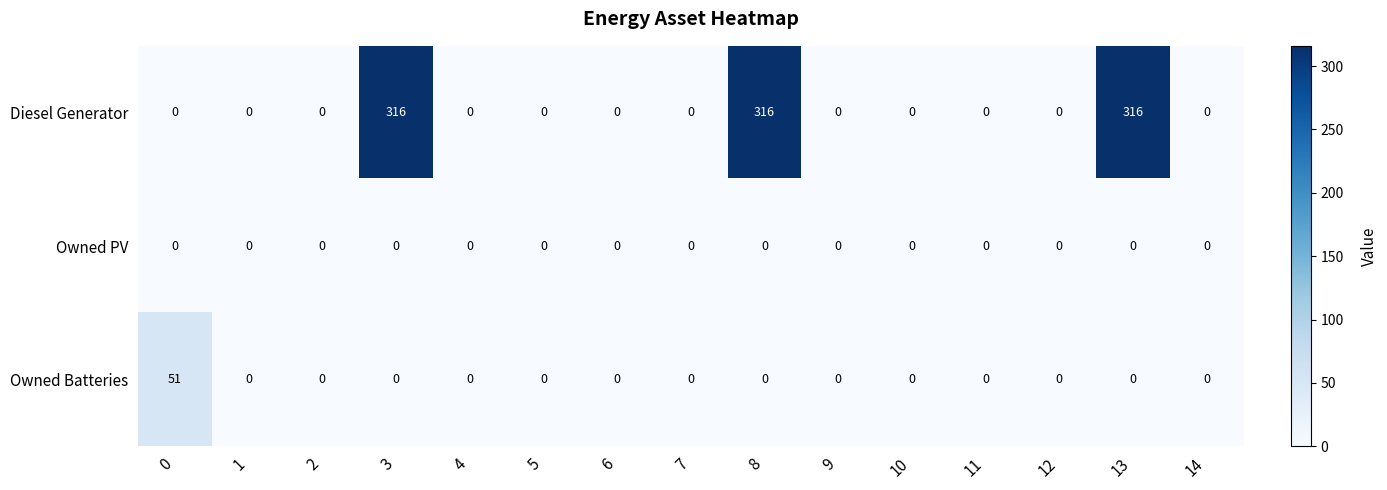

The Owned PV series shows 0 at 3. True or false?

True